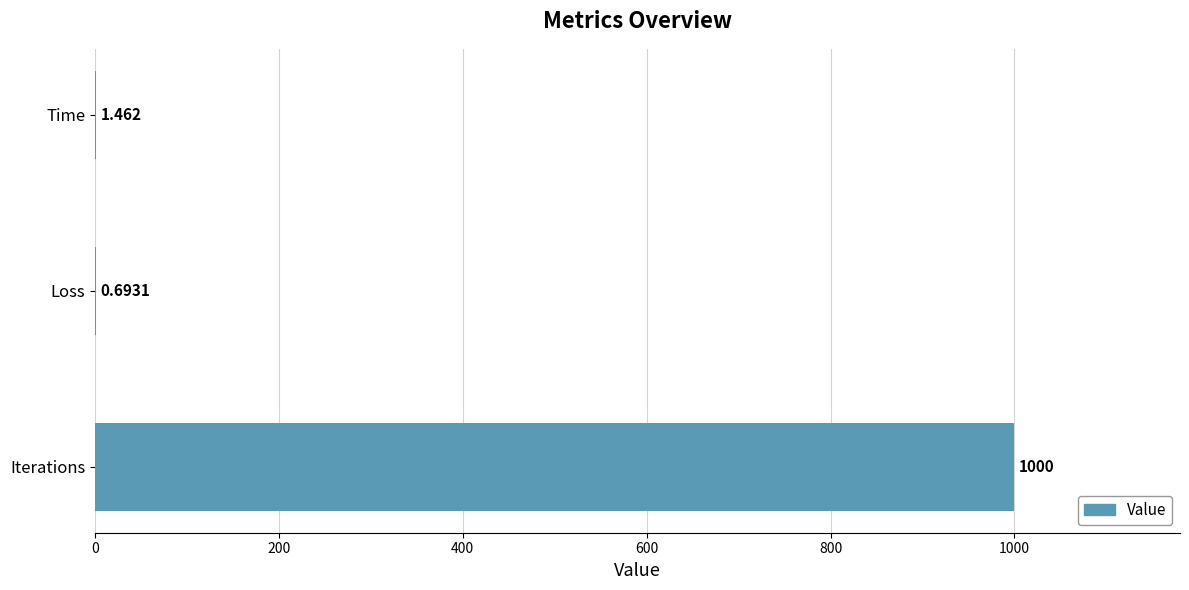

Where is the data nearest to the value 500?

Time